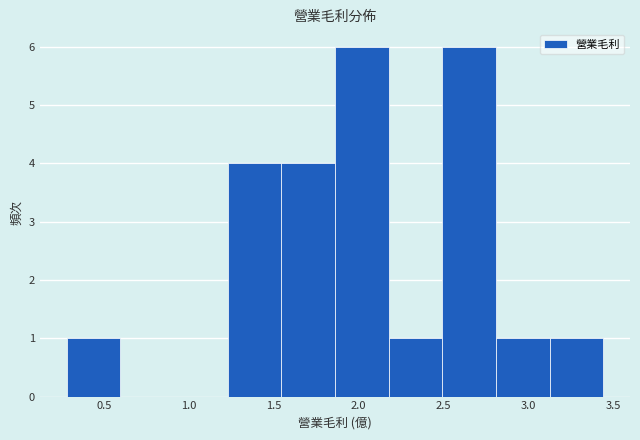

Reading left to right, list every bar in this chart as the range it spans on the x-axis followed by its height. Neither the bar edges nor the heights are printed on the chart, so give them approximately, as read against the axes.

0.30 to 0.60: 1
0.60 to 0.90: 0
0.90 to 1.25: 0
1.25 to 1.55: 4
1.55 to 1.85: 4
1.85 to 2.20: 6
2.20 to 2.50: 1
2.50 to 2.80: 6
2.80 to 3.10: 1
3.10 to 3.45: 1